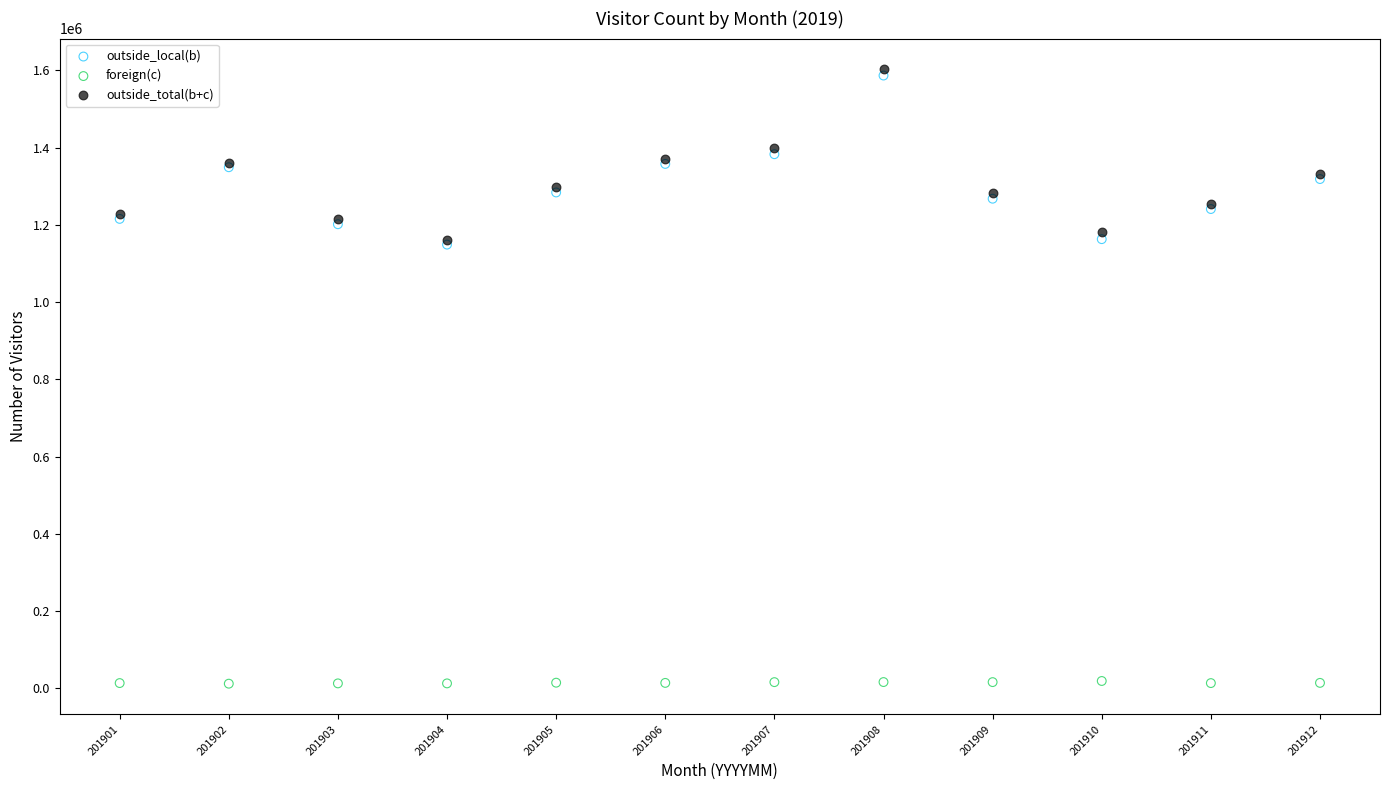

Which series has the widest spread of Y values?

outside_total(b+c)